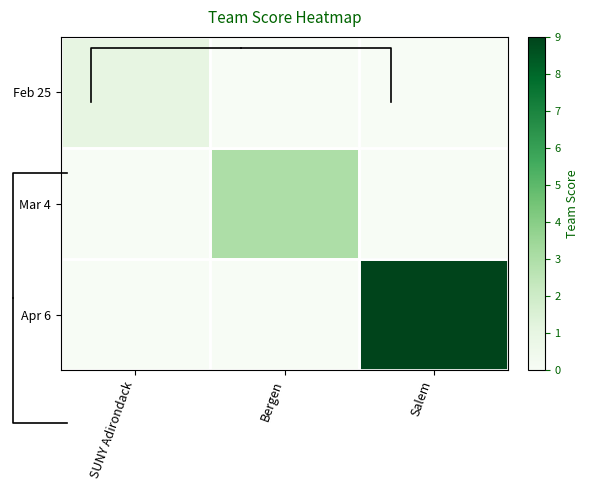

Where is Apr 6 nearest to the value 4?

SUNY Adirondack